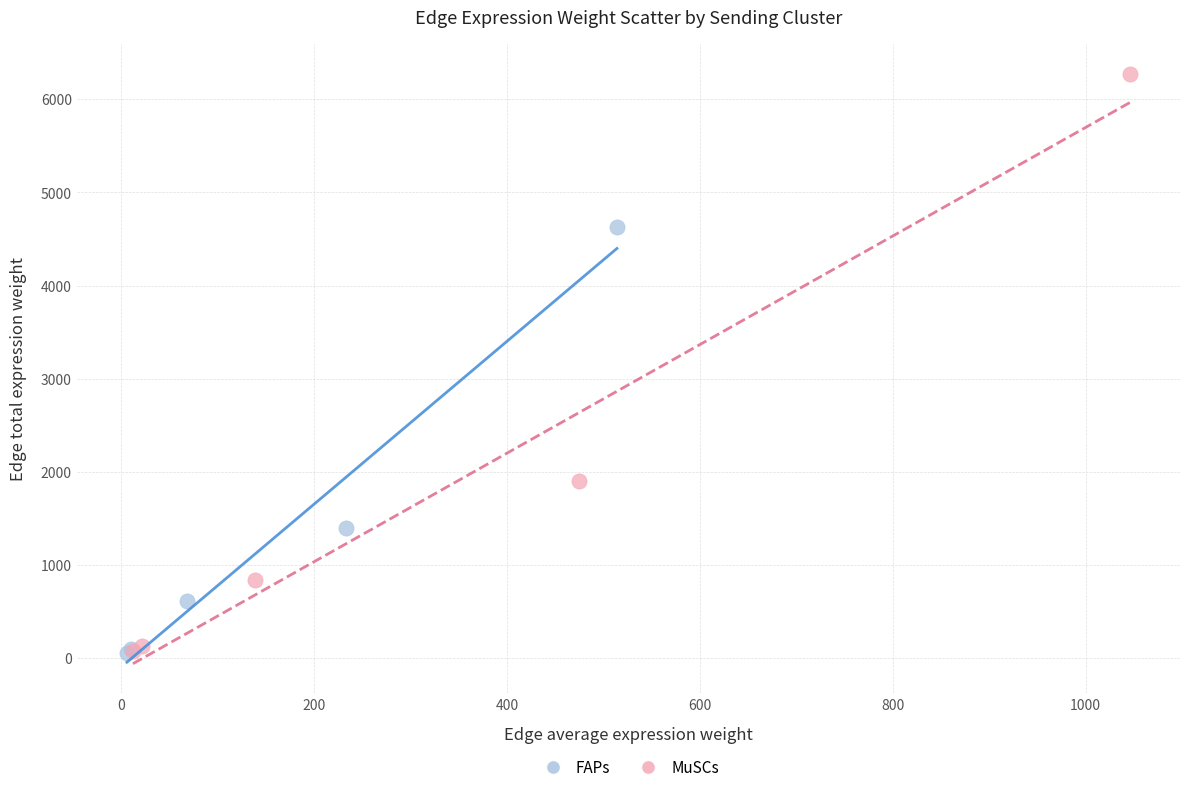

Which series contains the highest Y value?

MuSCs